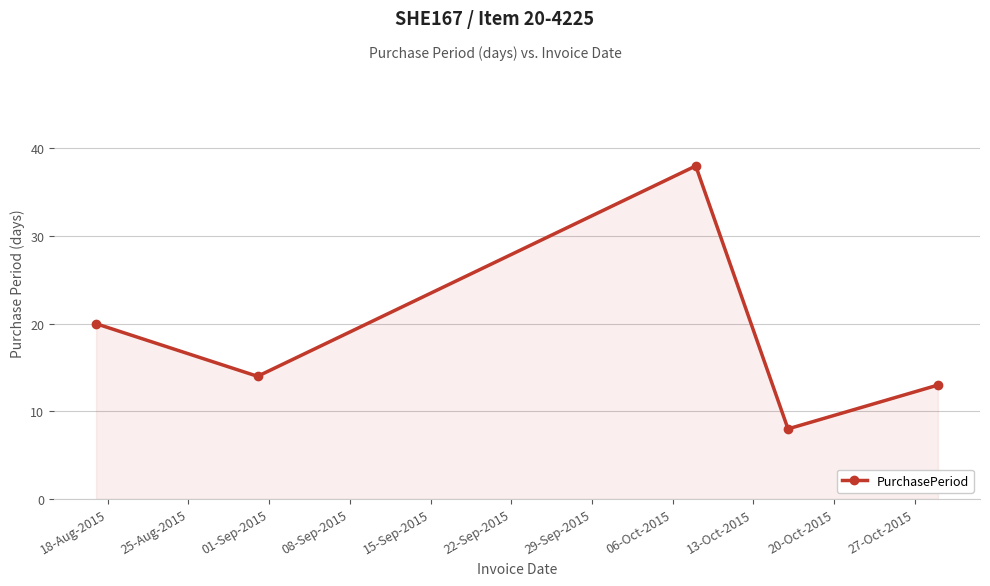

Reading left to right, list all the values displayed in this chart.

20	14	38	8	13